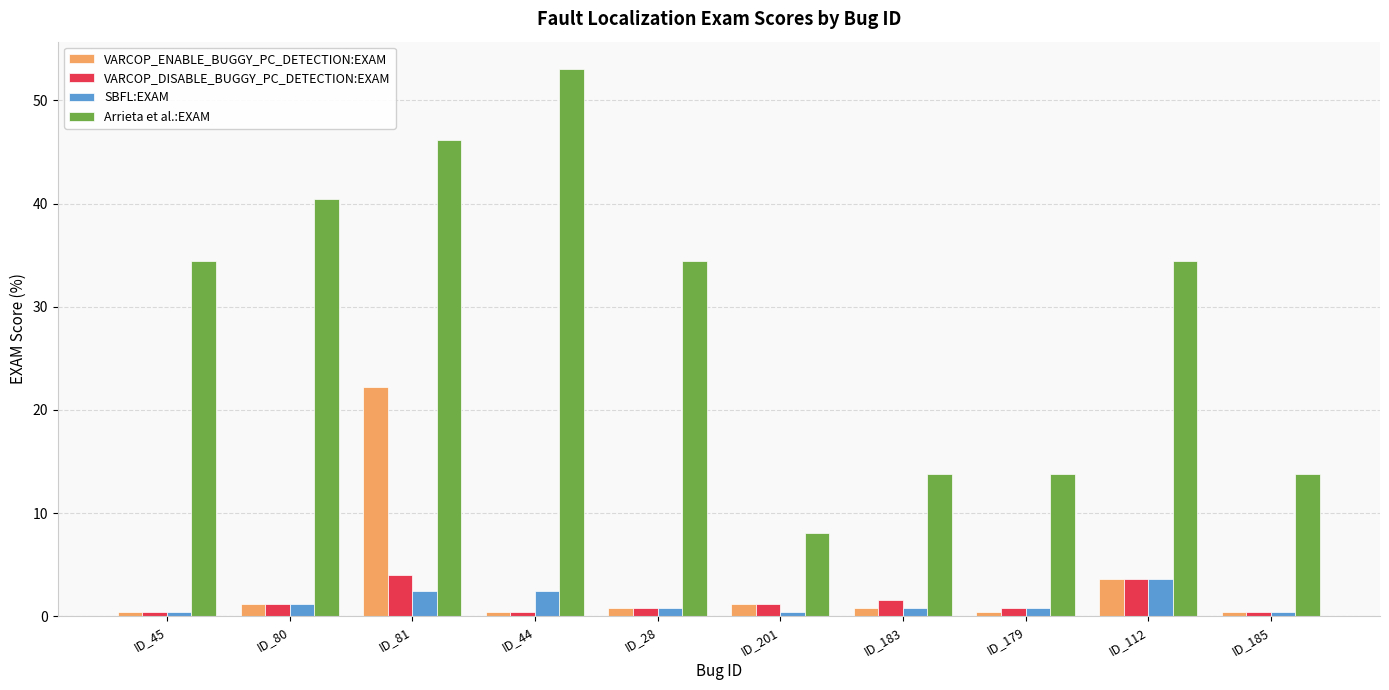

Are the bars grouped side by side (vs. stacked)?

Yes